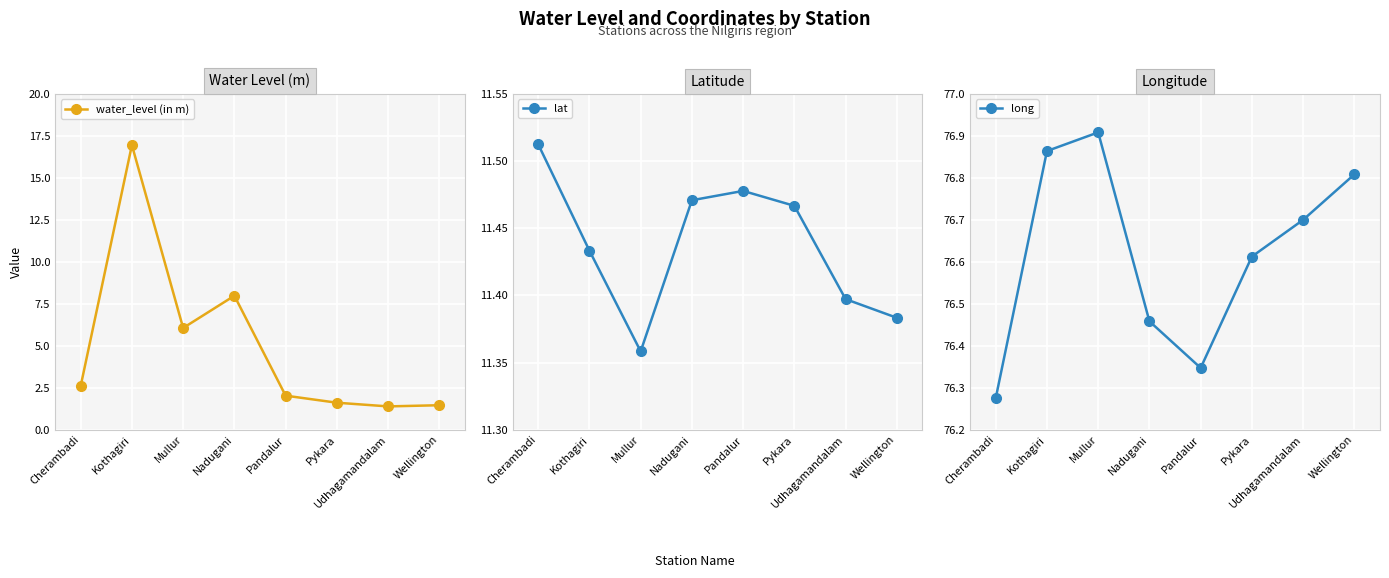

At which category is the sum across all series the highest?

Kothagiri